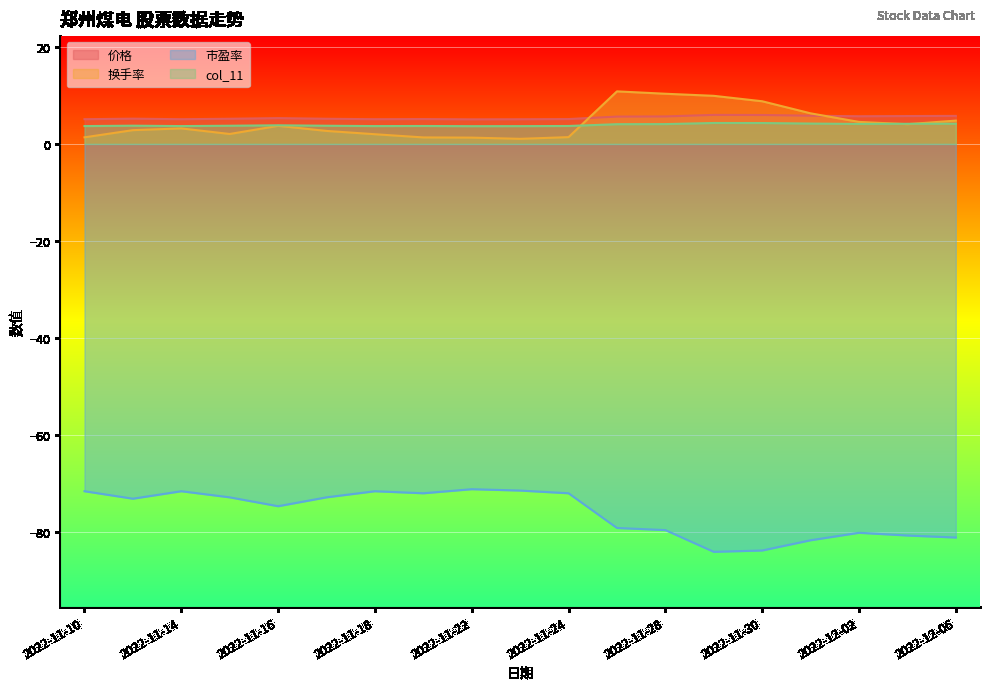

How many interior local valleys does the 换手率 series have?

3